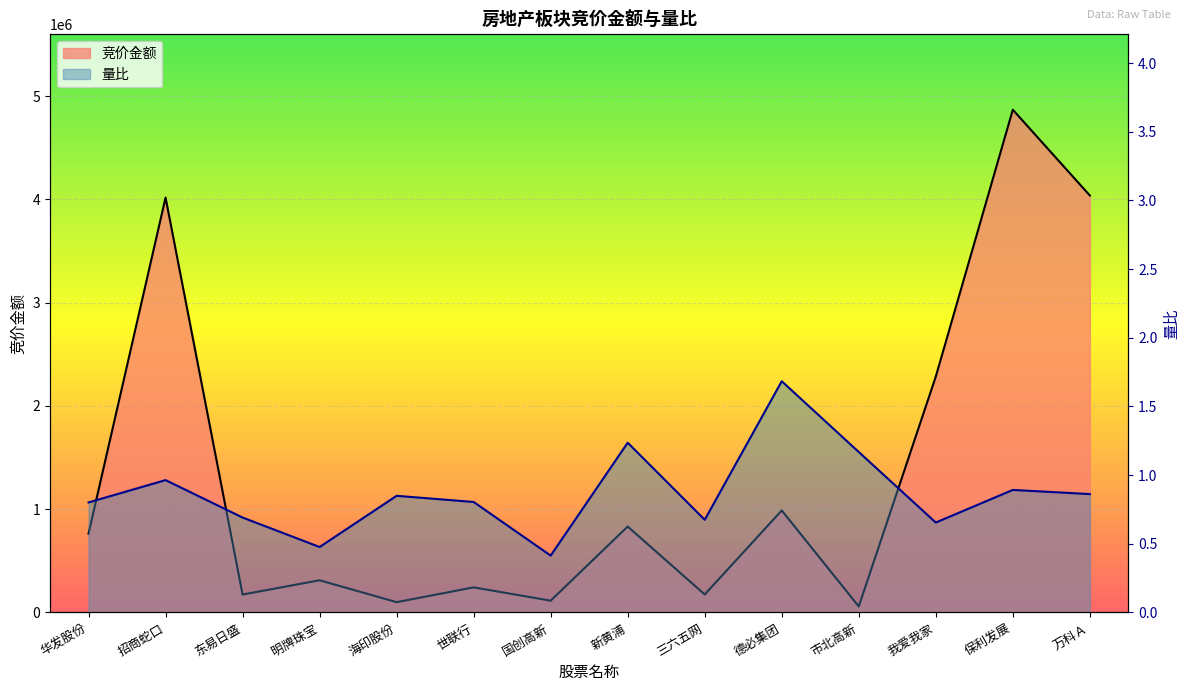

List the labels in order of 量比 value, smallest first.

国创高新, 明牌珠宝, 我爱我家, 三六五网, 东易日盛, 华发股份, 世联行, 海印股份, 万科Ａ, 保利发展, 招商蛇口, 市北高新, 新黄浦, 德必集团